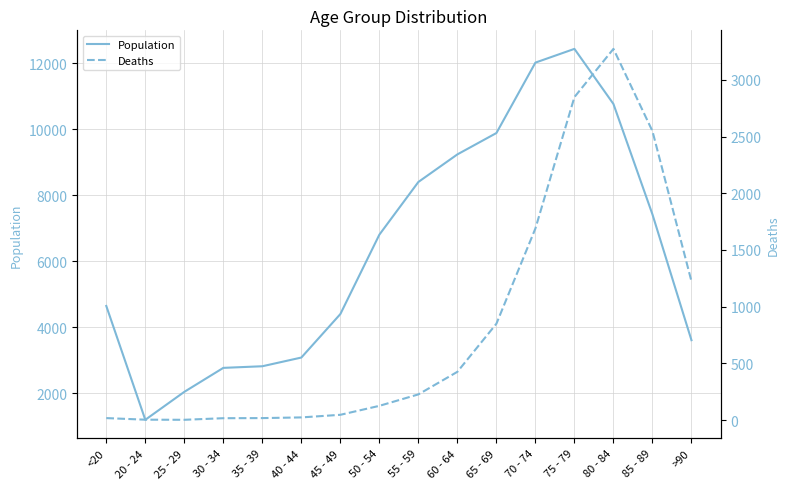

What is the spread (max minus min) of values at 55 - 59?

8173